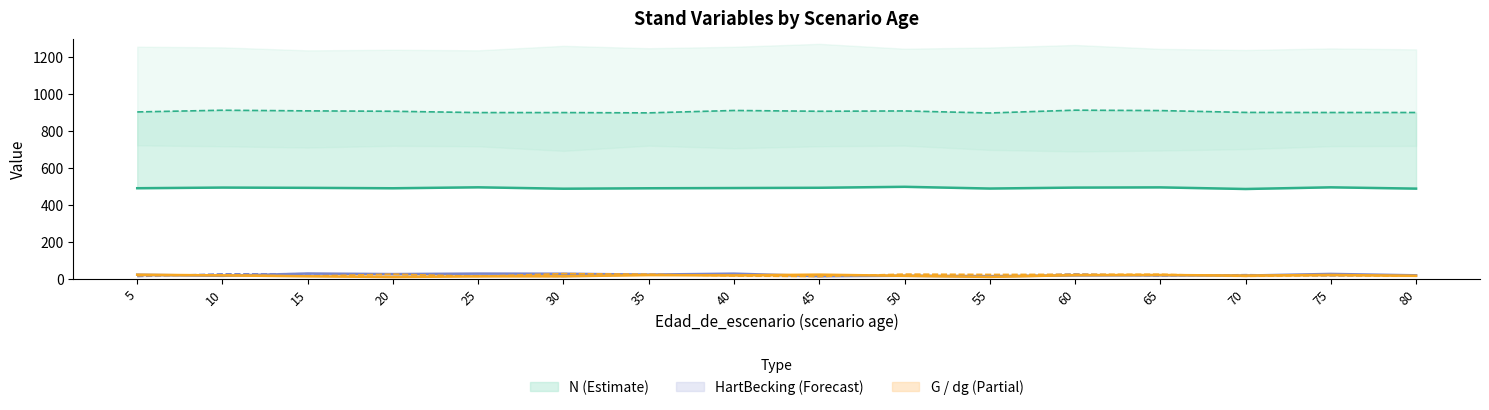

What is the spread (max minus min) of values at 30?

888.2